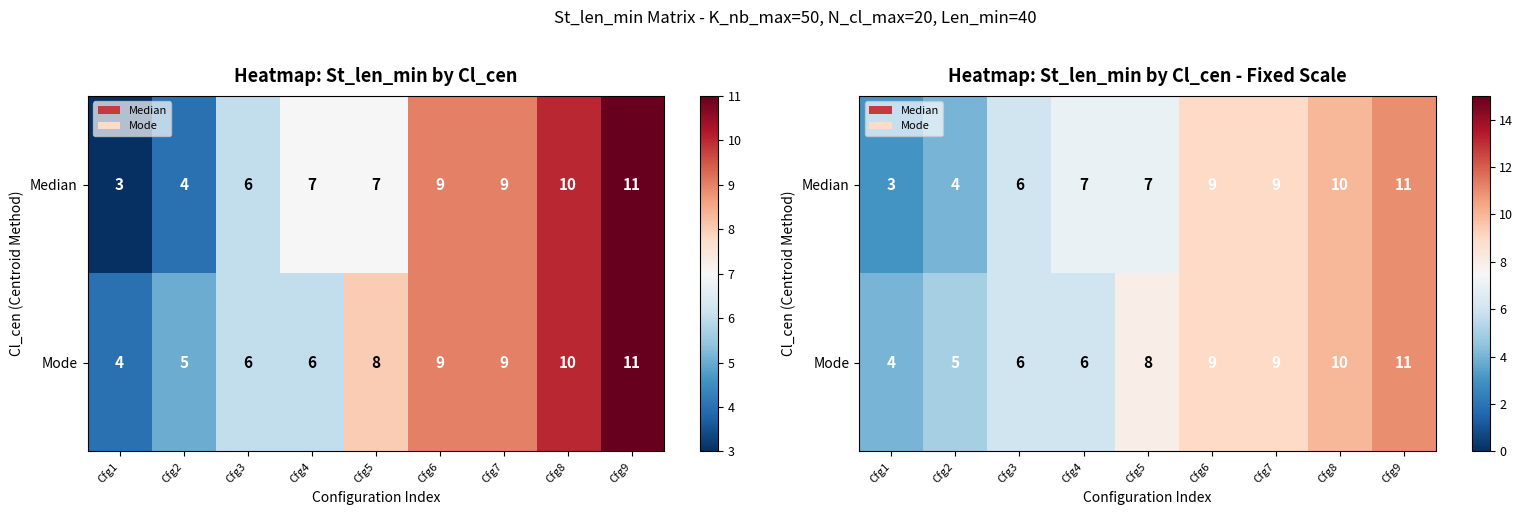

What is the spread (max minus min) of values at Cfg4?

1